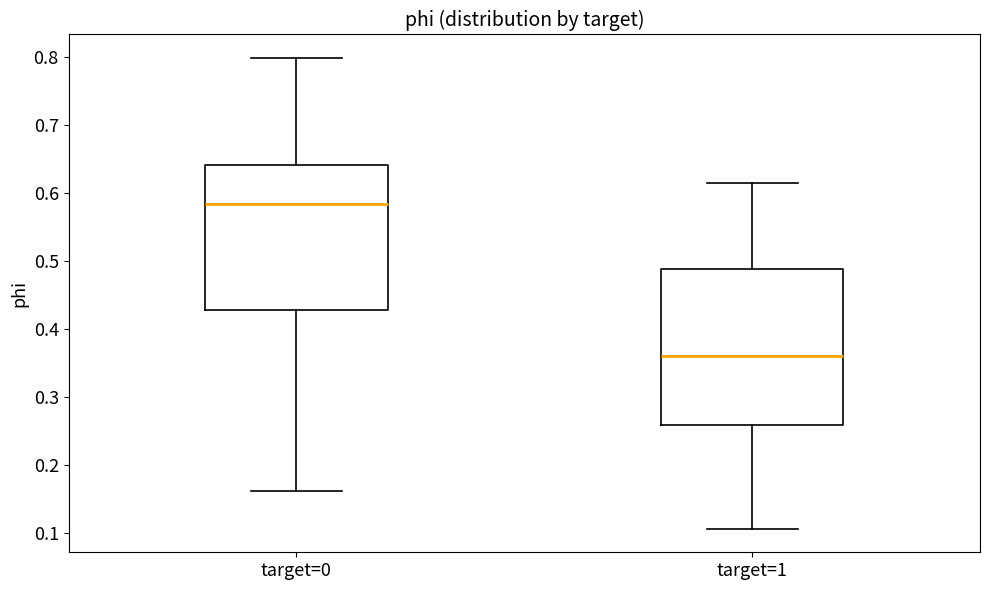

Where does the lower whisker of the box for target=1 end on the y-axis? The values are not printed on the chart, so give them approximately, as read against the axis.

0.11